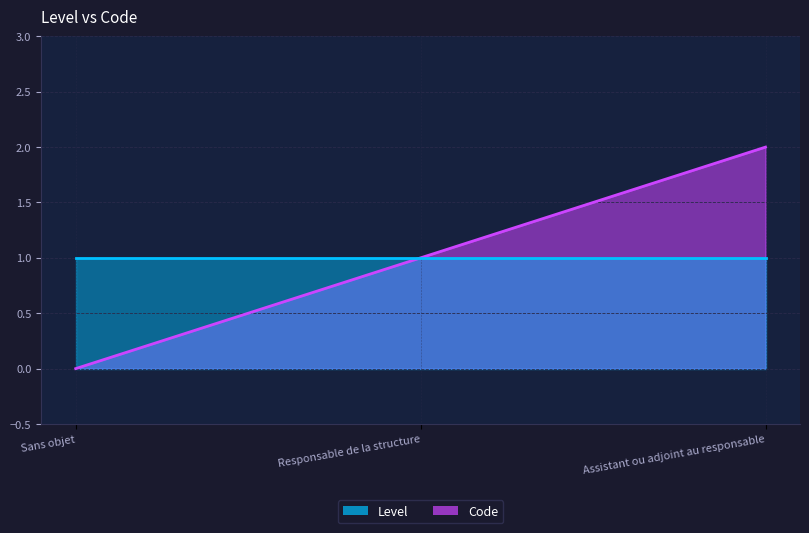

What is the difference between the maximum and second lowest values?

1